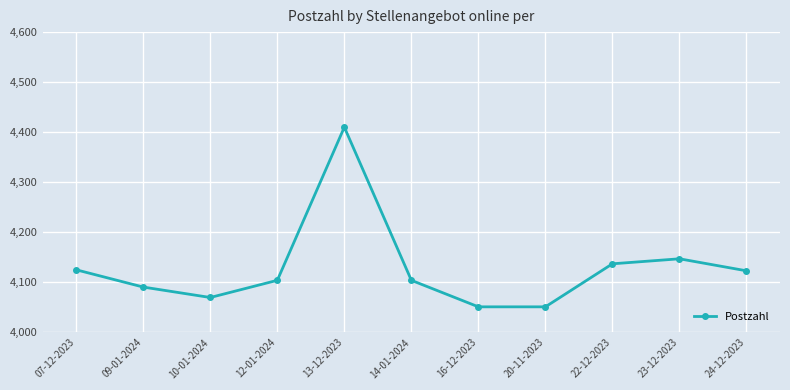

At which label is the value closest to 4230?

23-12-2023